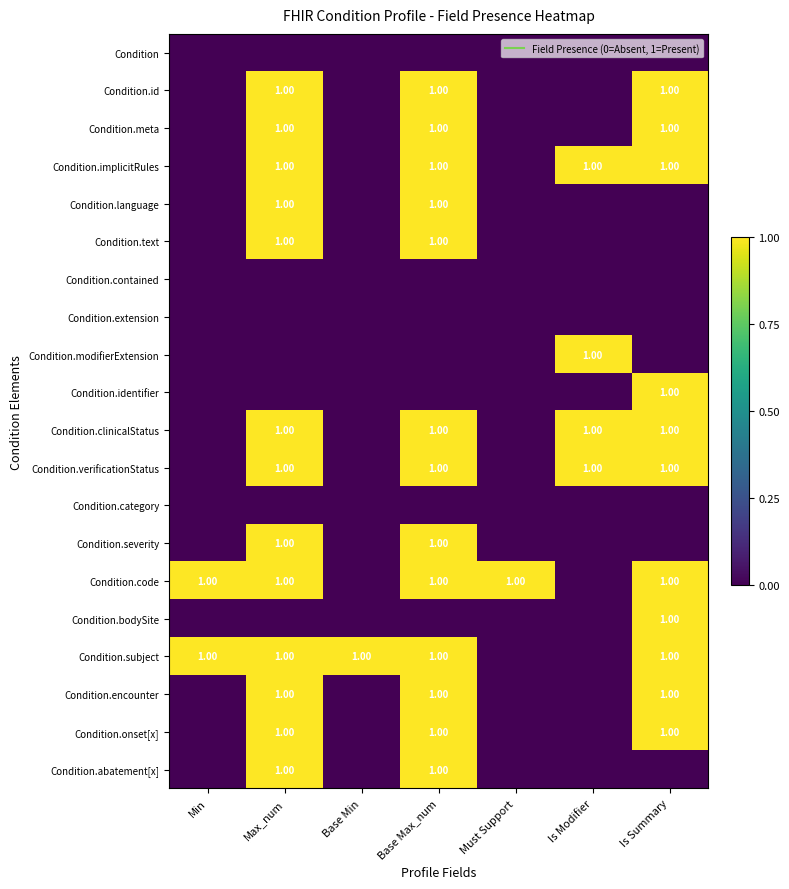

The value of Condition.encounter at Max_num is 1. True or false?

False